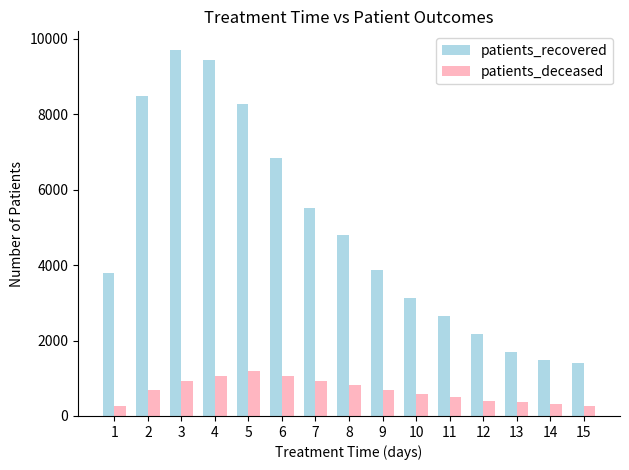

Which label corresponds to the largest value in the chart?

3